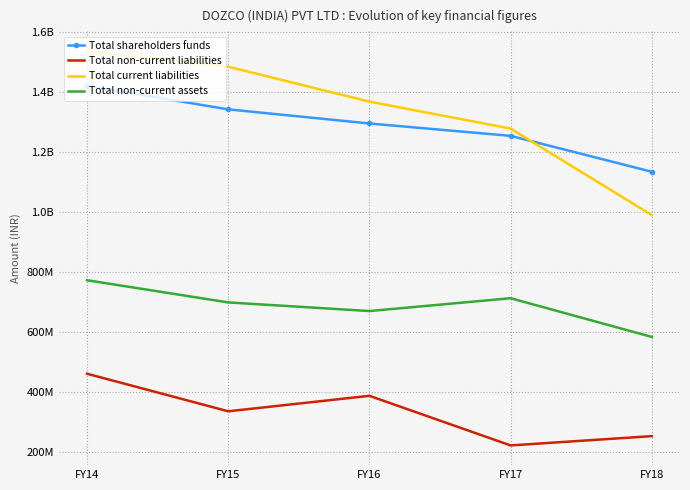

Is it true that Total current liabilities equals 1535591621 at FY14?

True